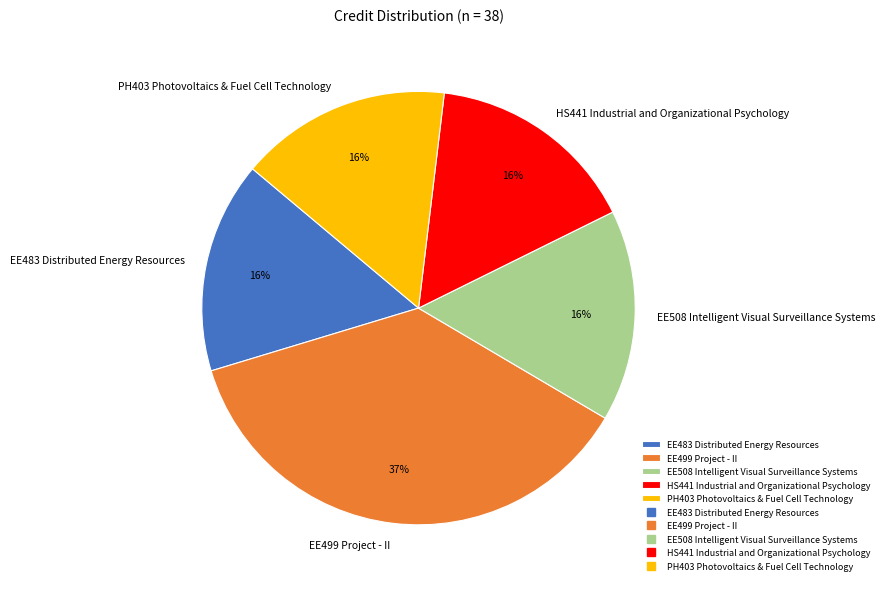

To the nearest percent, what is the difference between the largest and smallest slice percentages?

21%